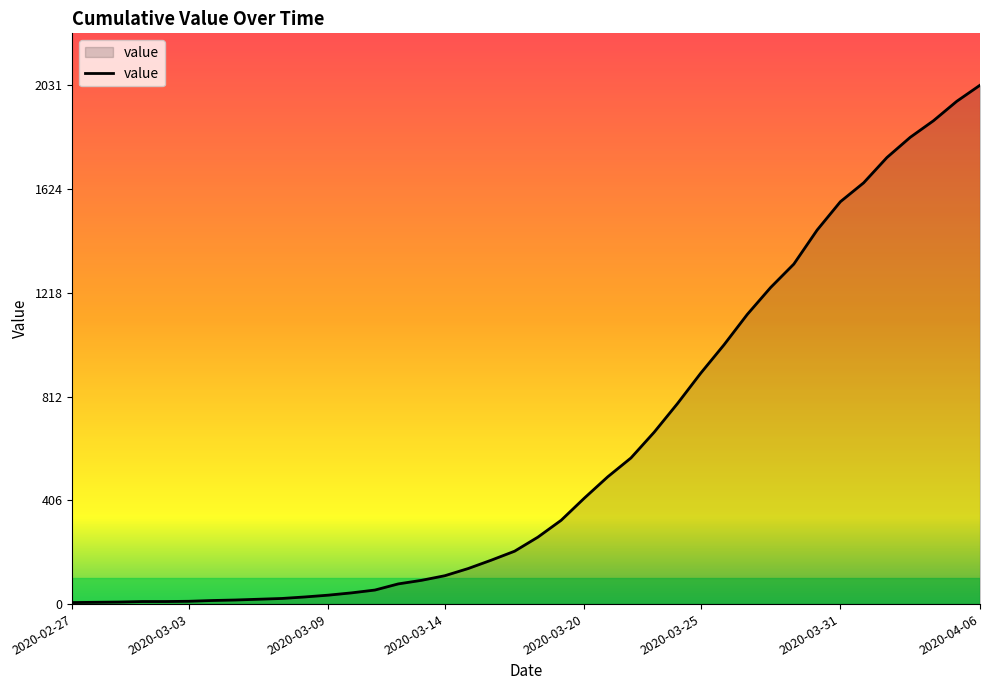

Count the number of categories in the chart.

40